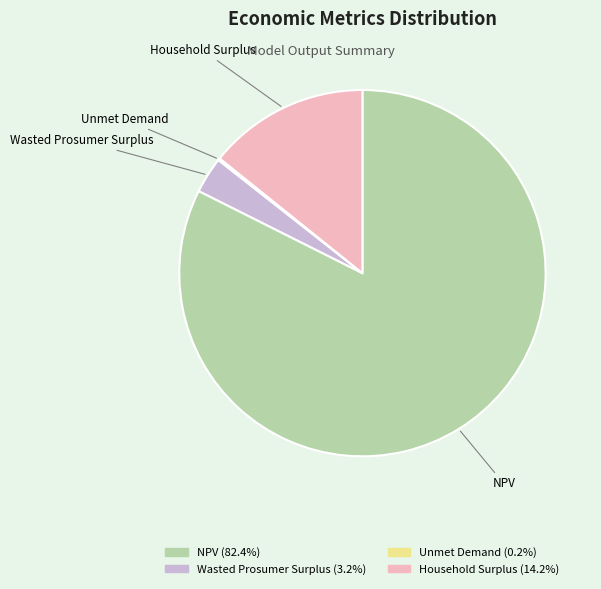

Between Household Surplus and Wasted Prosumer Surplus, which is larger?

Household Surplus